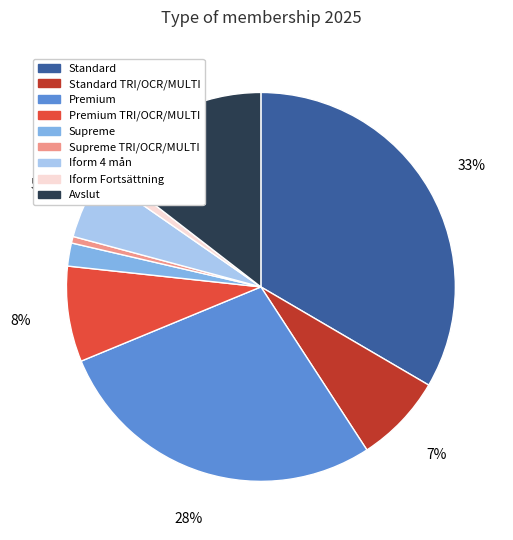

Is it true that Iform 4 mån is 5% of the pie?

True